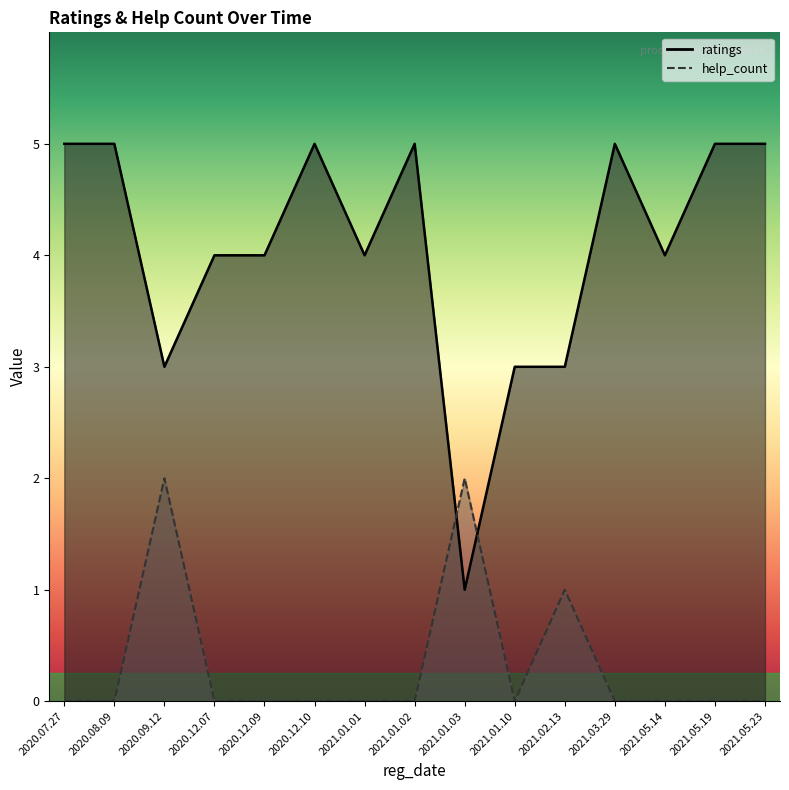

Rank the series by their maximum value, from lowest to highest.

help_count, ratings